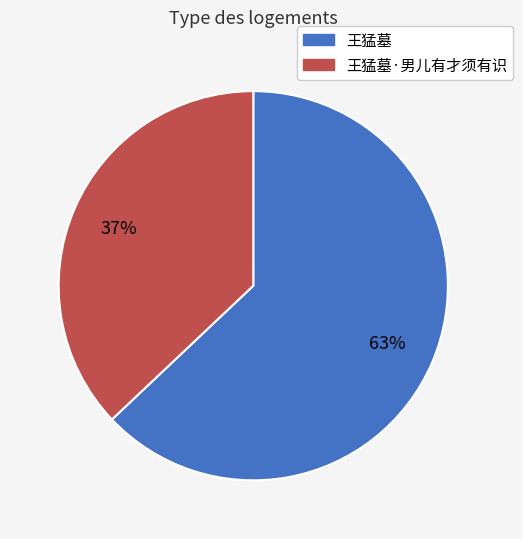

Rank the categories by value from lowest to highest.

王猛墓·男儿有才须有识, 王猛墓